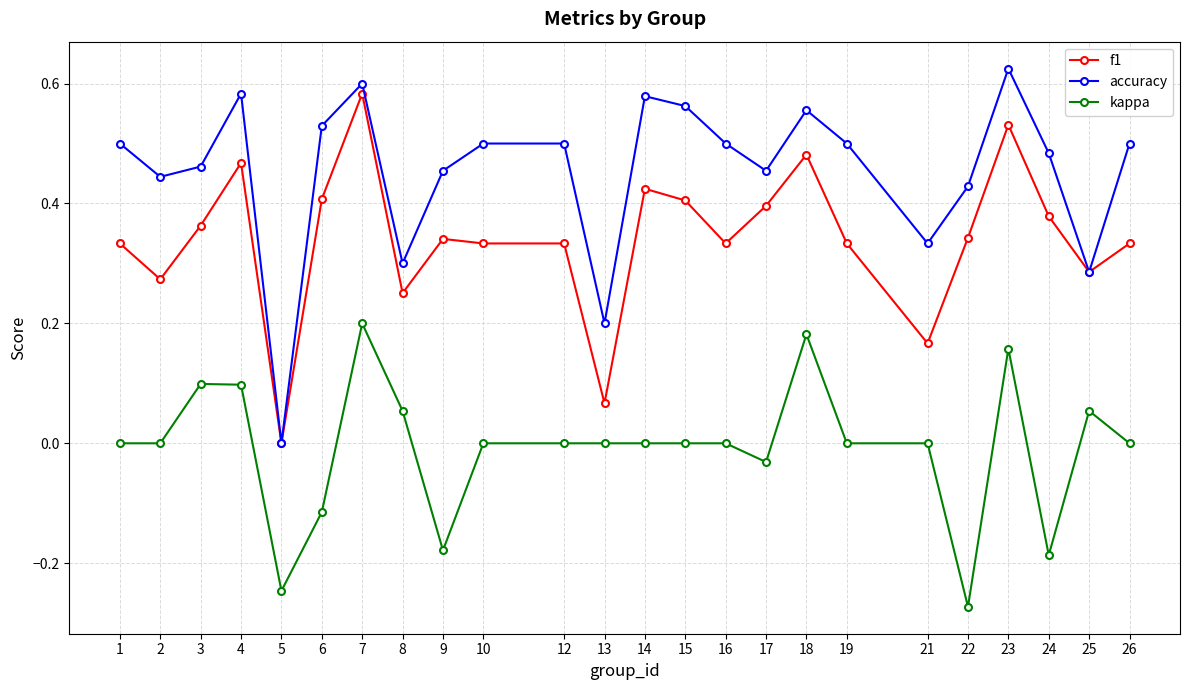

What are all the series names shown in the legend?

f1, accuracy, kappa